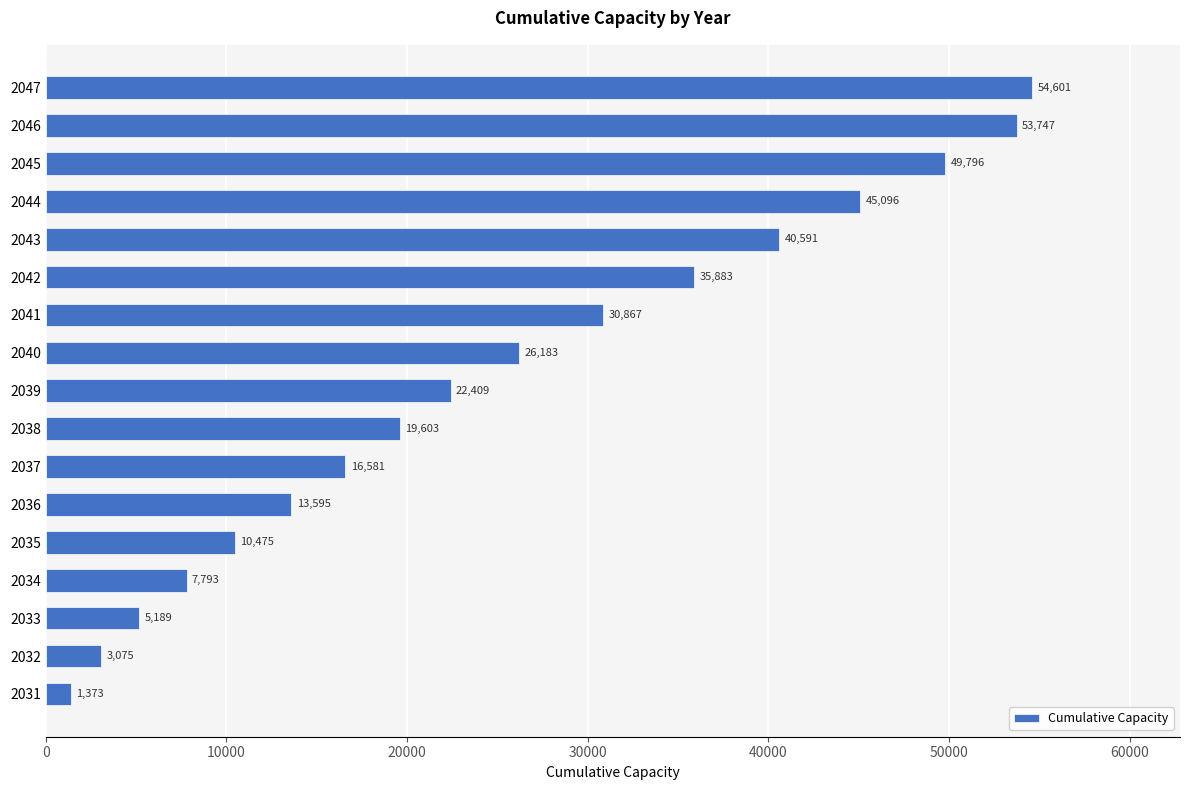

At which category does the chart reach its peak across all series?

2047